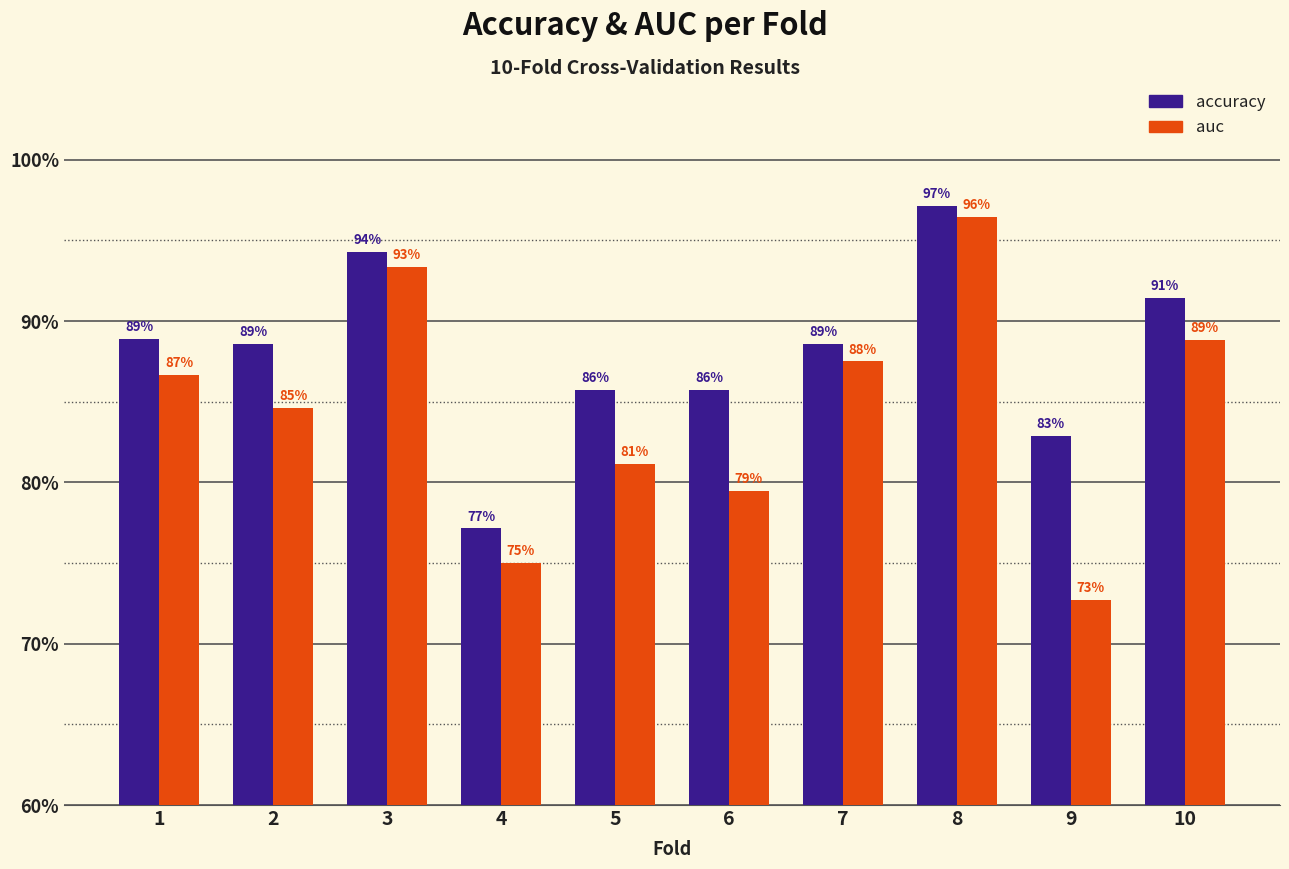

What is the difference between the maximum and minimum values in the auc series?

0.2